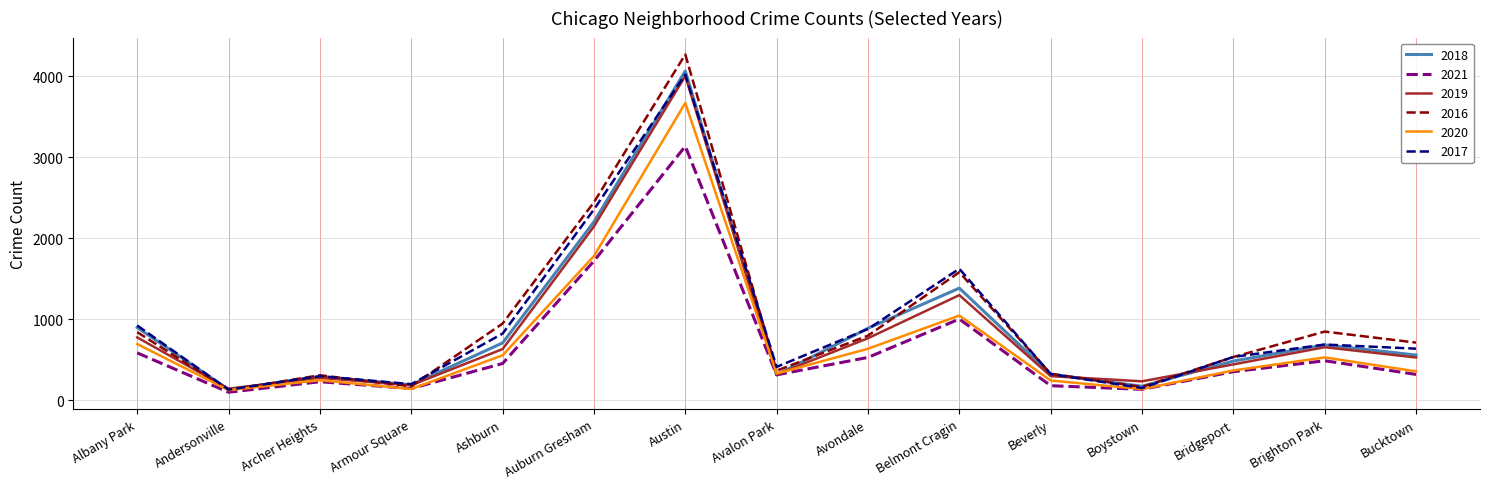

Is it true that 2019 equals 2147 at Auburn Gresham?

True